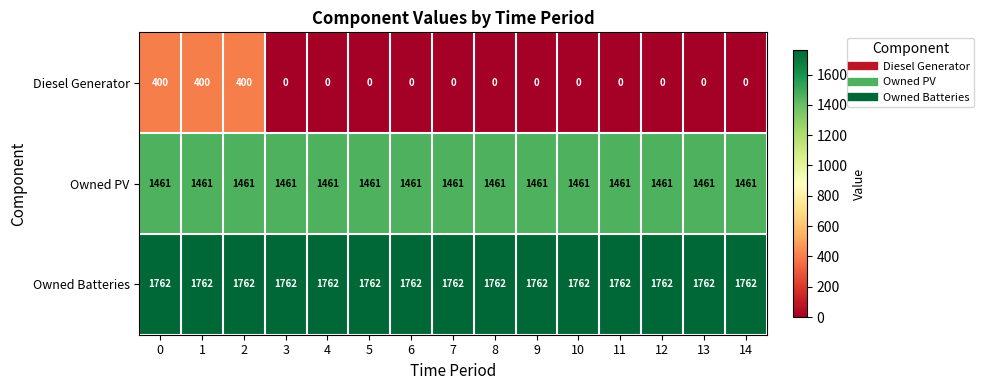

True or false: Owned Batteries has a value of 2967 at 1.

False